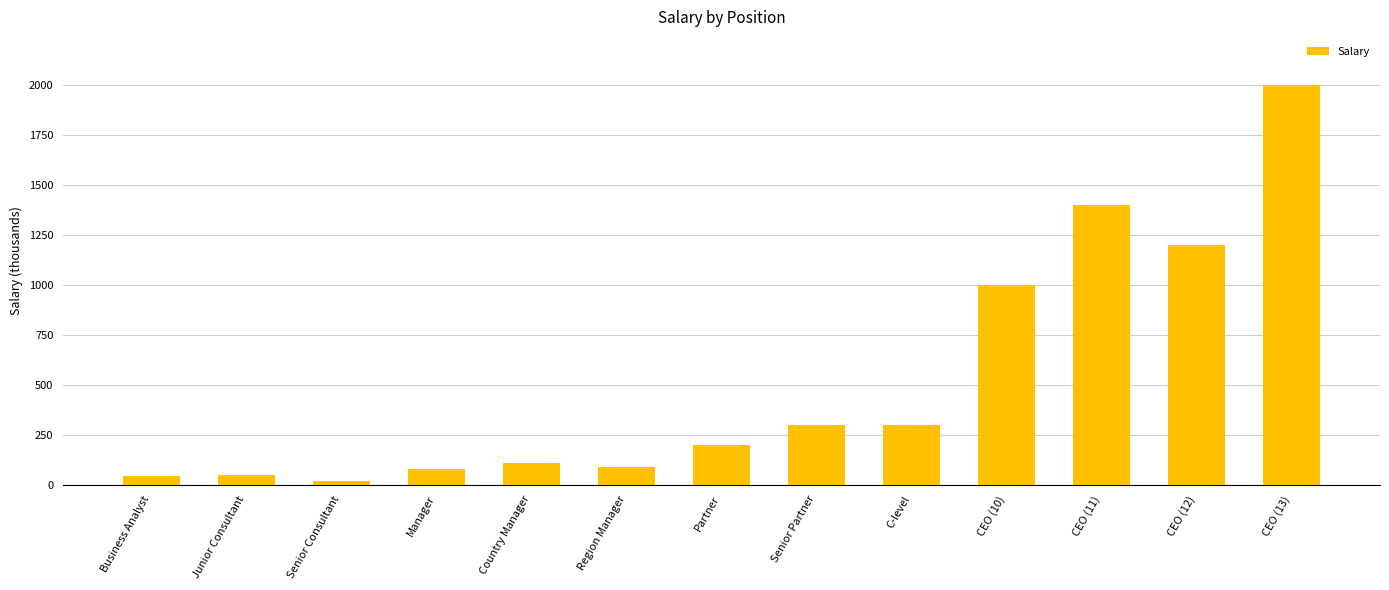

Approximately how many times larger is the value at Senior Consultant compared to Business Analyst?

0.4